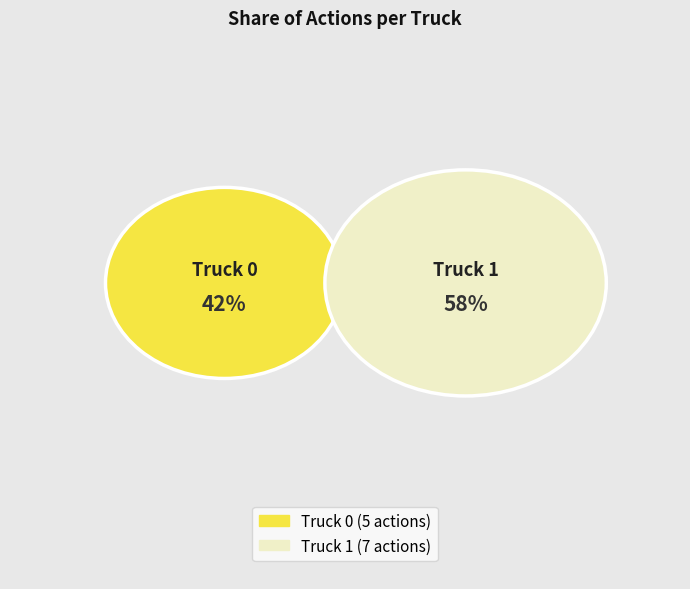

To the nearest percent, what is the average slice percentage?

50%